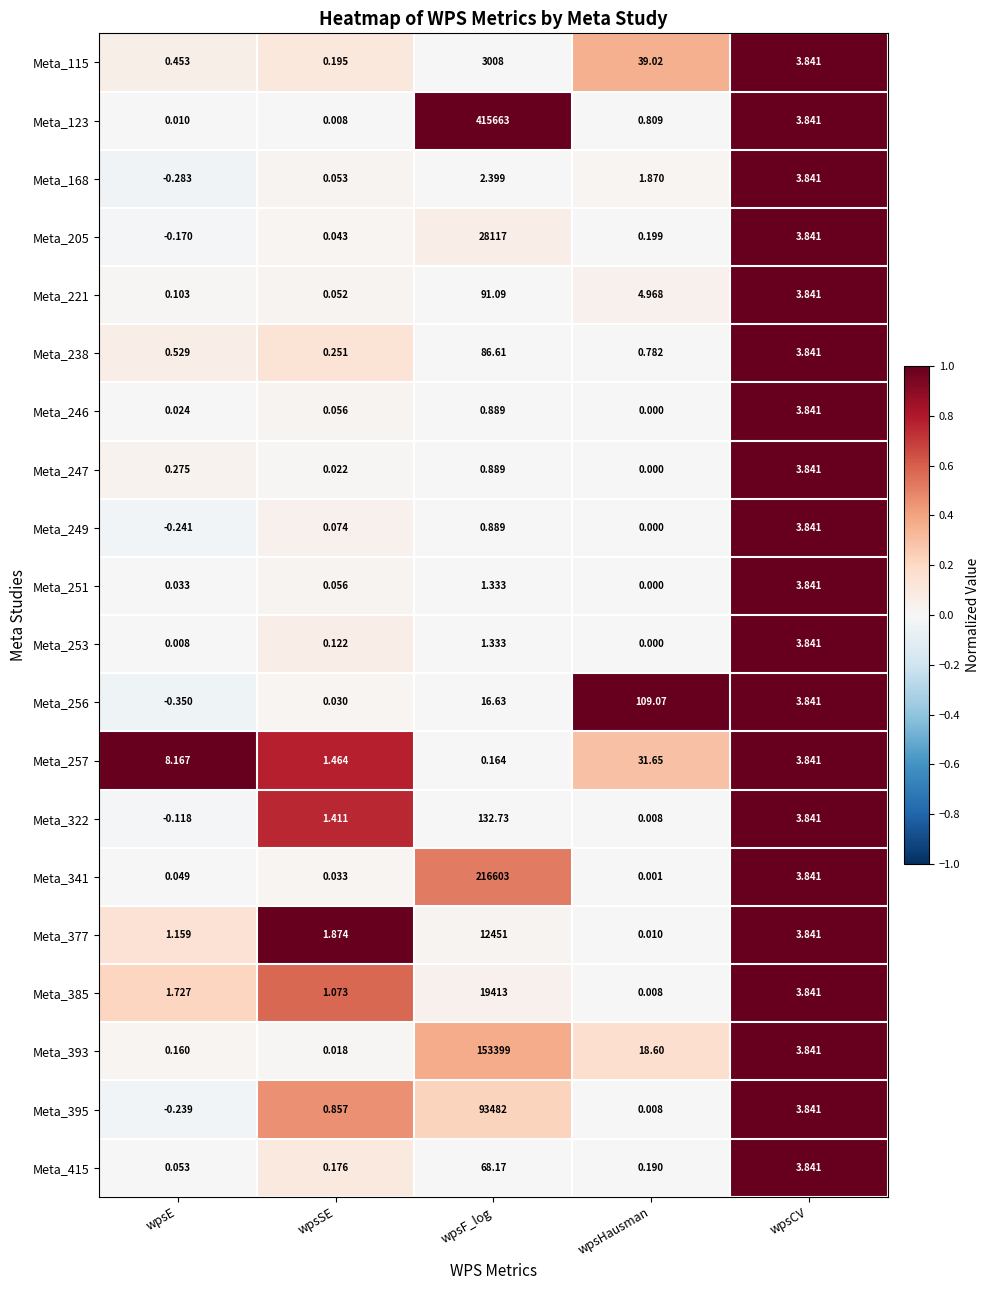

At which label is Meta_205 closest to 14058?

wpsCV